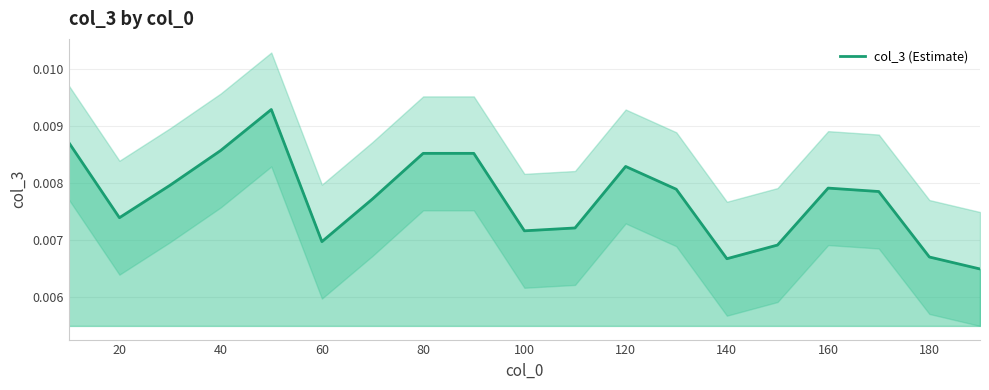

True or false: the data shows 0.0 at 60.

True